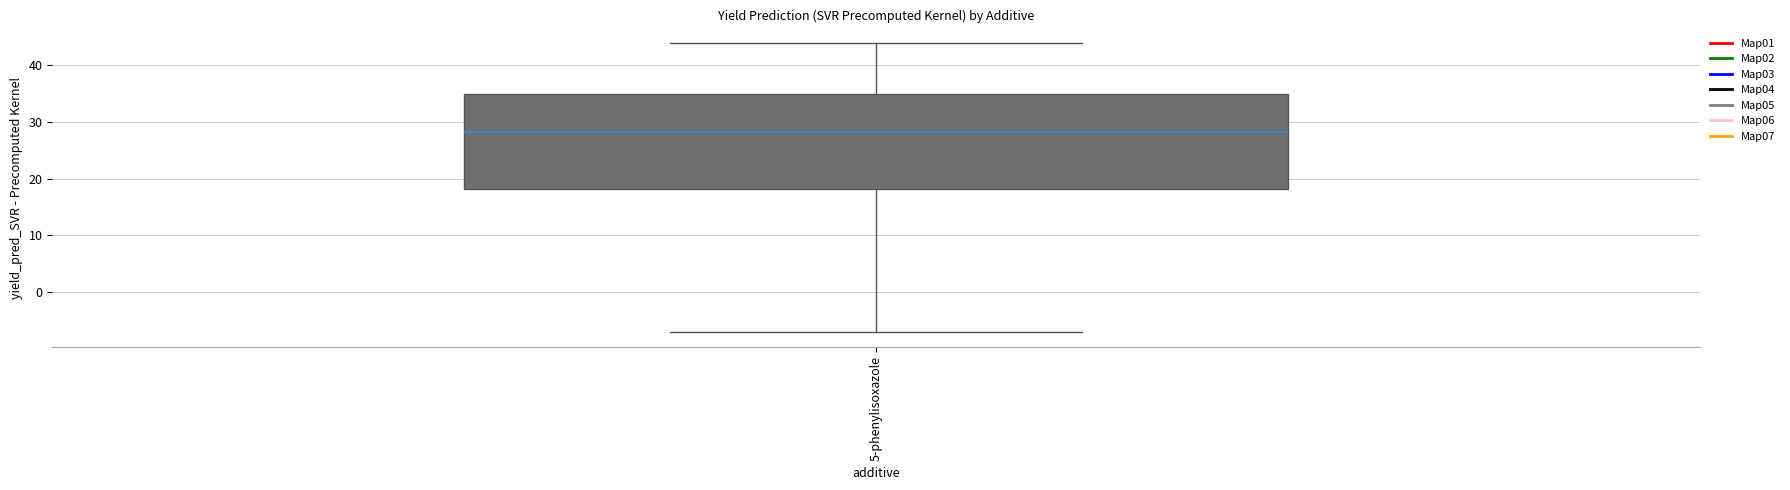

Read this box plot against the y-axis: the position of the median line, the range covered by the box, and the ends of both whiskers. The values are not printed on the chart, so give them approximately, as read against the axis.

median 28, box 18 to 35, whiskers -7 to 44